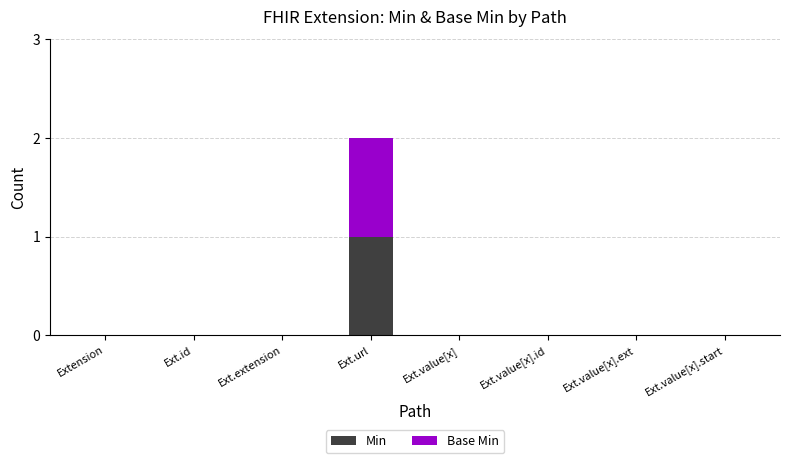

Is it true that Min equals 0 at Ext.extension?

True